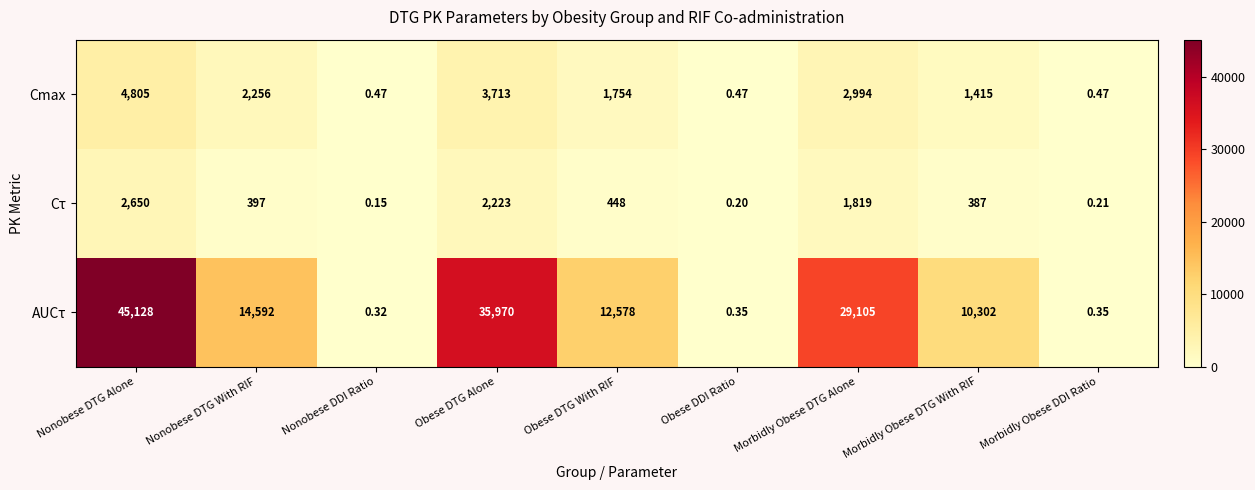

At Obese DTG With RIF, list the series in order from smallest to largest.

Cτ, Cmax, AUCτ